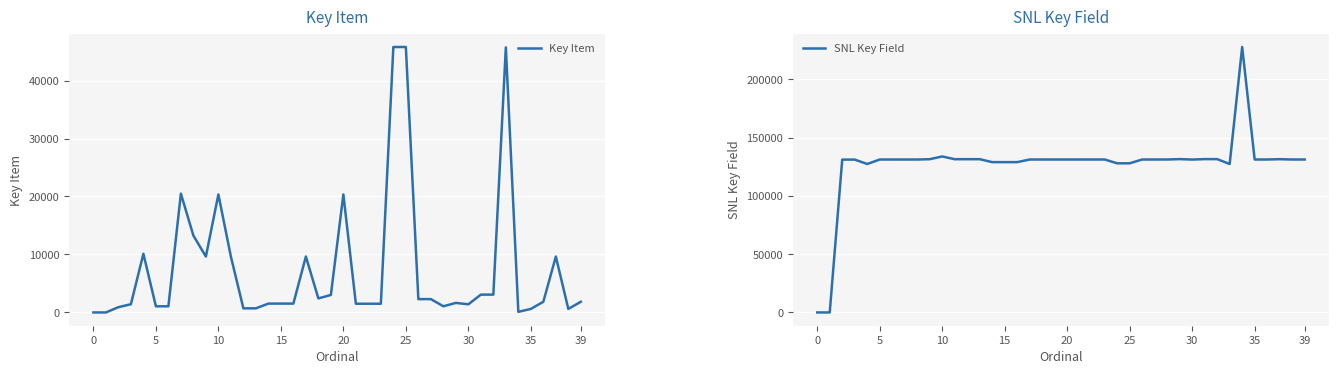

Is the value of Key Item at 17 greater than the value of SNL Key Field at 16?

No